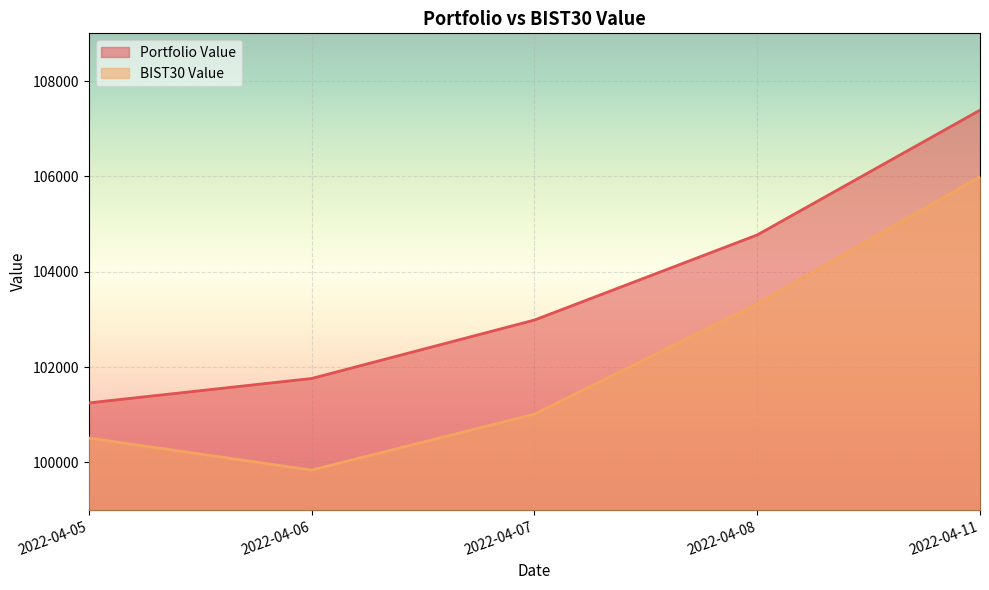

The value of BIST30 Value at 2022-04-11 is 105991.5. True or false?

True